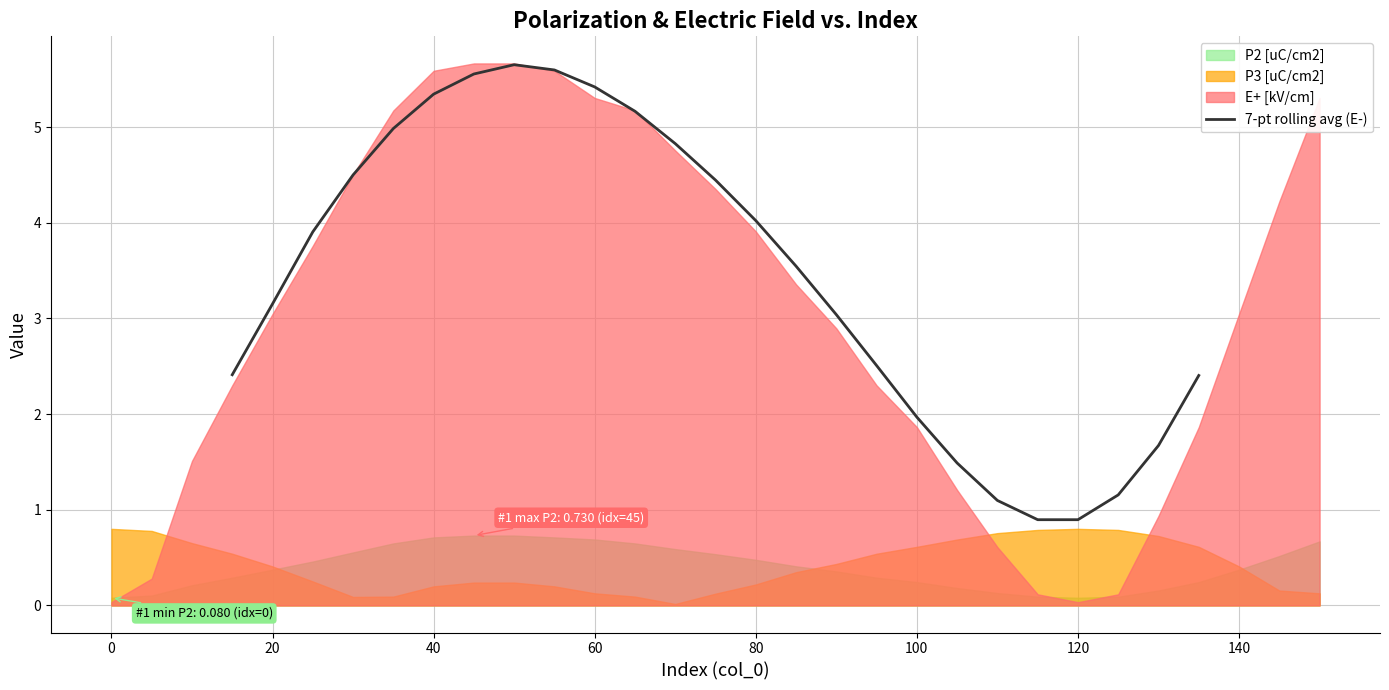

Reading right to left, transcribe all the data shown in this chart.

2.4	1.7	1.2	0.9	0.9	1.1	1.5	2.0	2.5	3.0	3.5	4.0	4.4	4.8	5.2	5.4	5.6	5.7	5.6	5.3	5.0	4.5	3.9	3.2	2.4